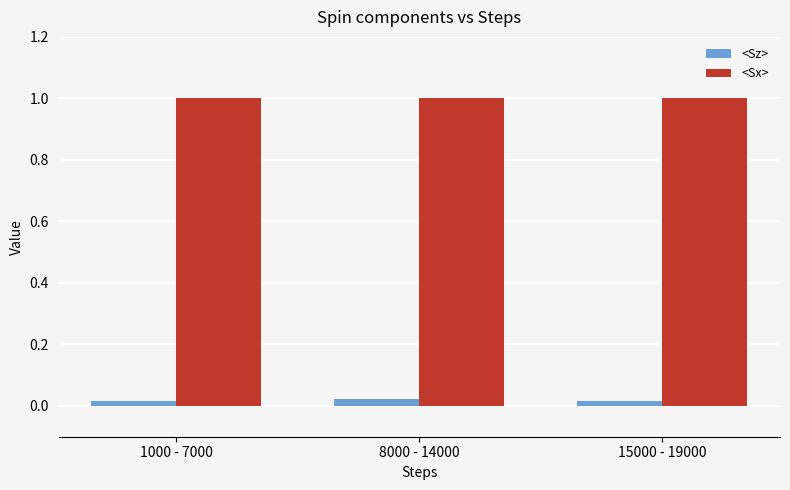

Is the value of <Sx> at 15000 - 19000 greater than the value of <Sz> at 1000 - 7000?

Yes